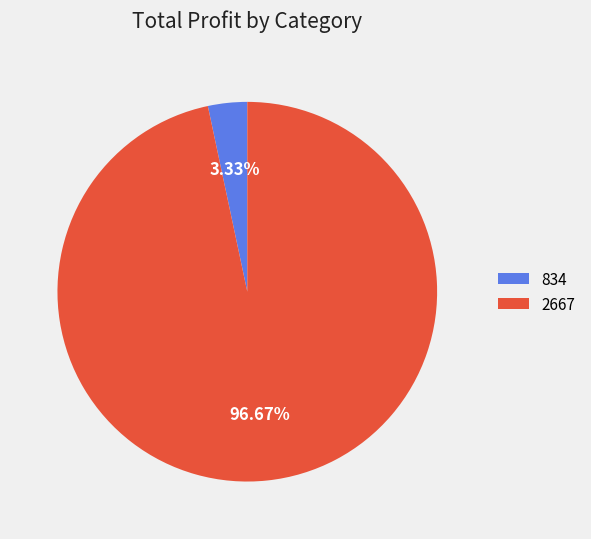

To the nearest percent, what percentage of the pie is 2667?

97%